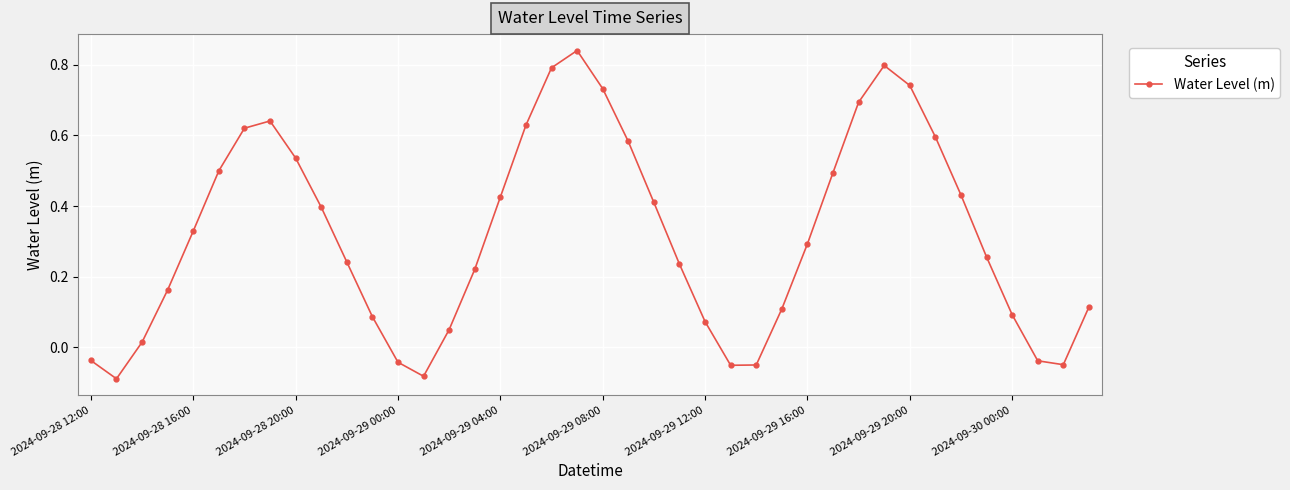

What is the sum of all values?

12.7